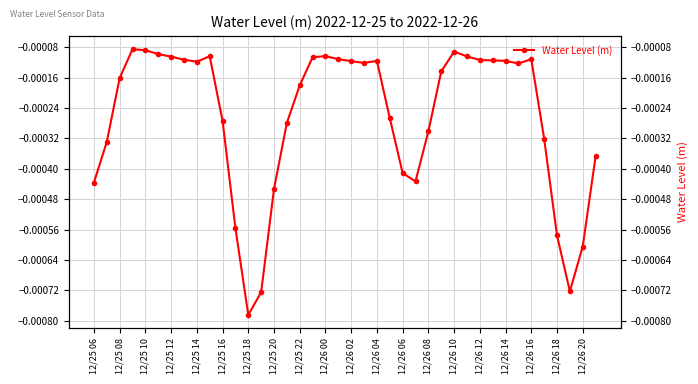

True or false: there are more than 2 points higher than both neighbors.

True